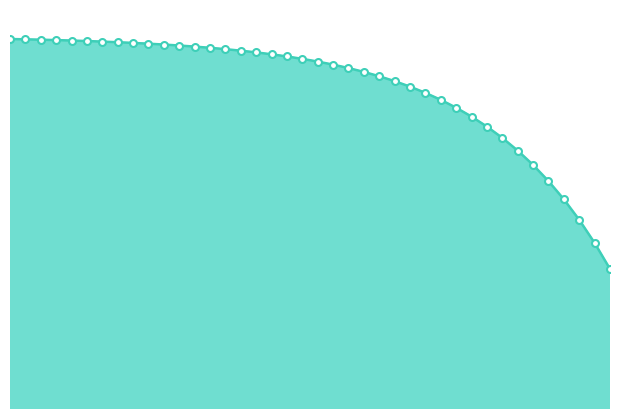

Is this an area chart (filled region under the line)?

Yes